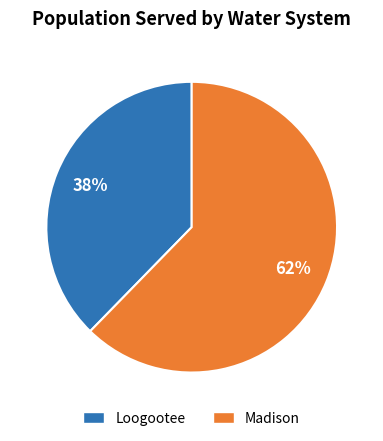

Does Loogootee account for over 50% of the chart?

No